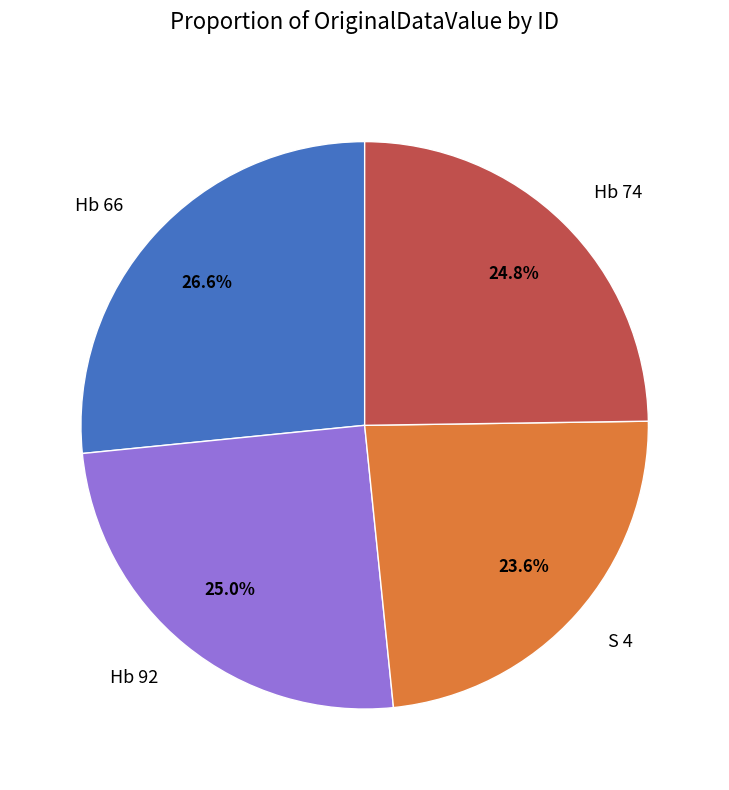

What is the total percentage of S 4 and Hb 74?

48.4%